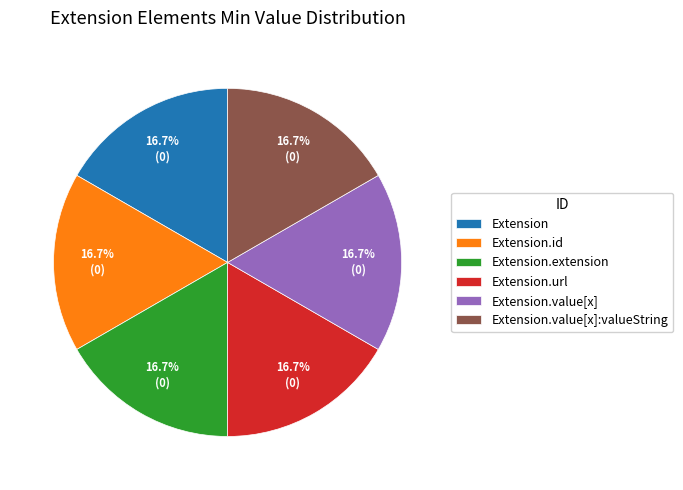

Is Extension the majority of the pie?

No